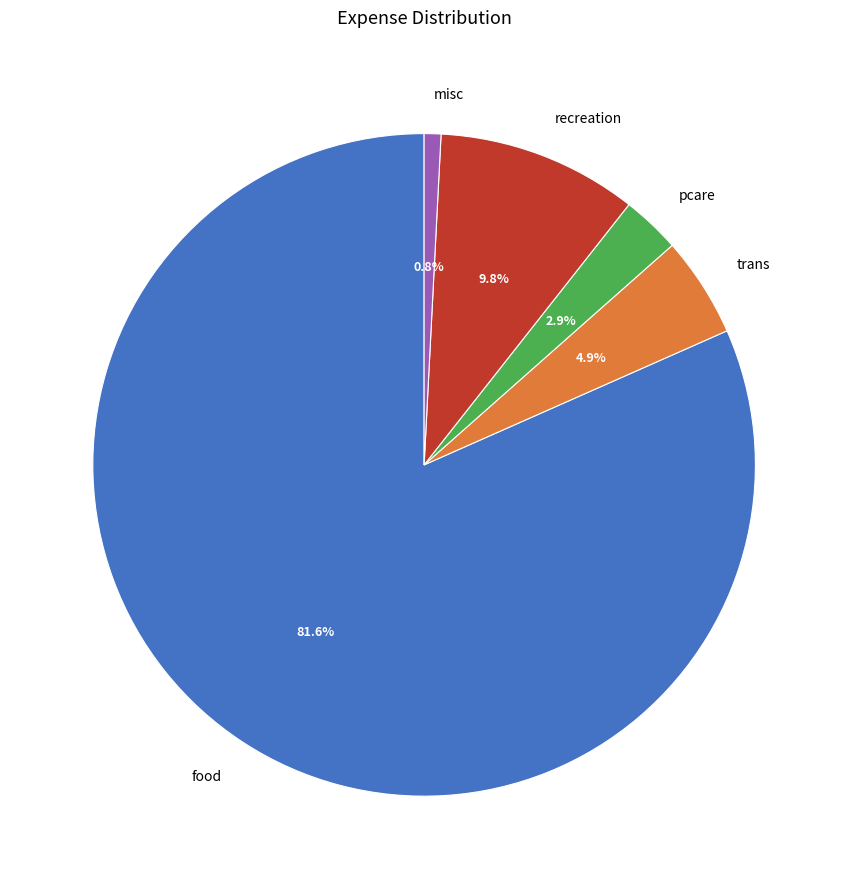

True or false: food accounts for 82% of the total.

True